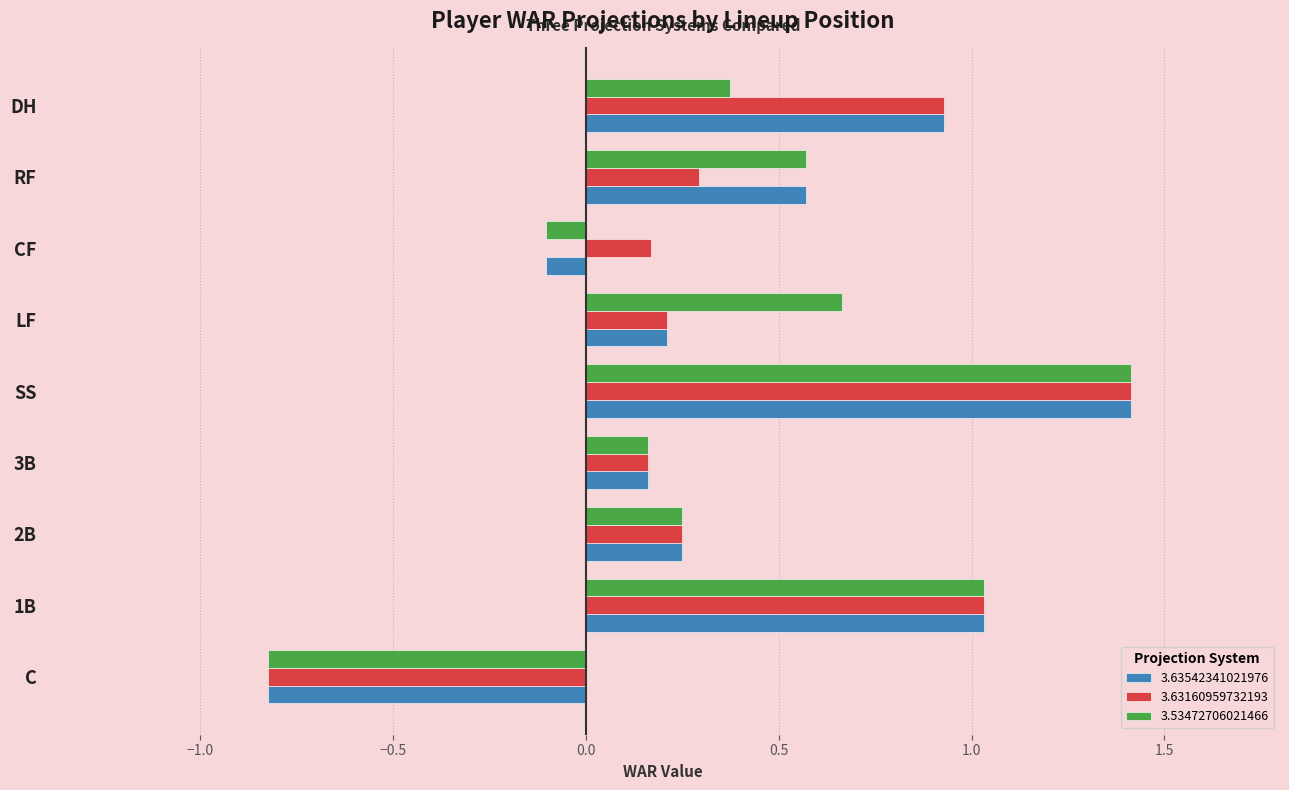

What is the sum of all 3.63542341021976 values?

3.6